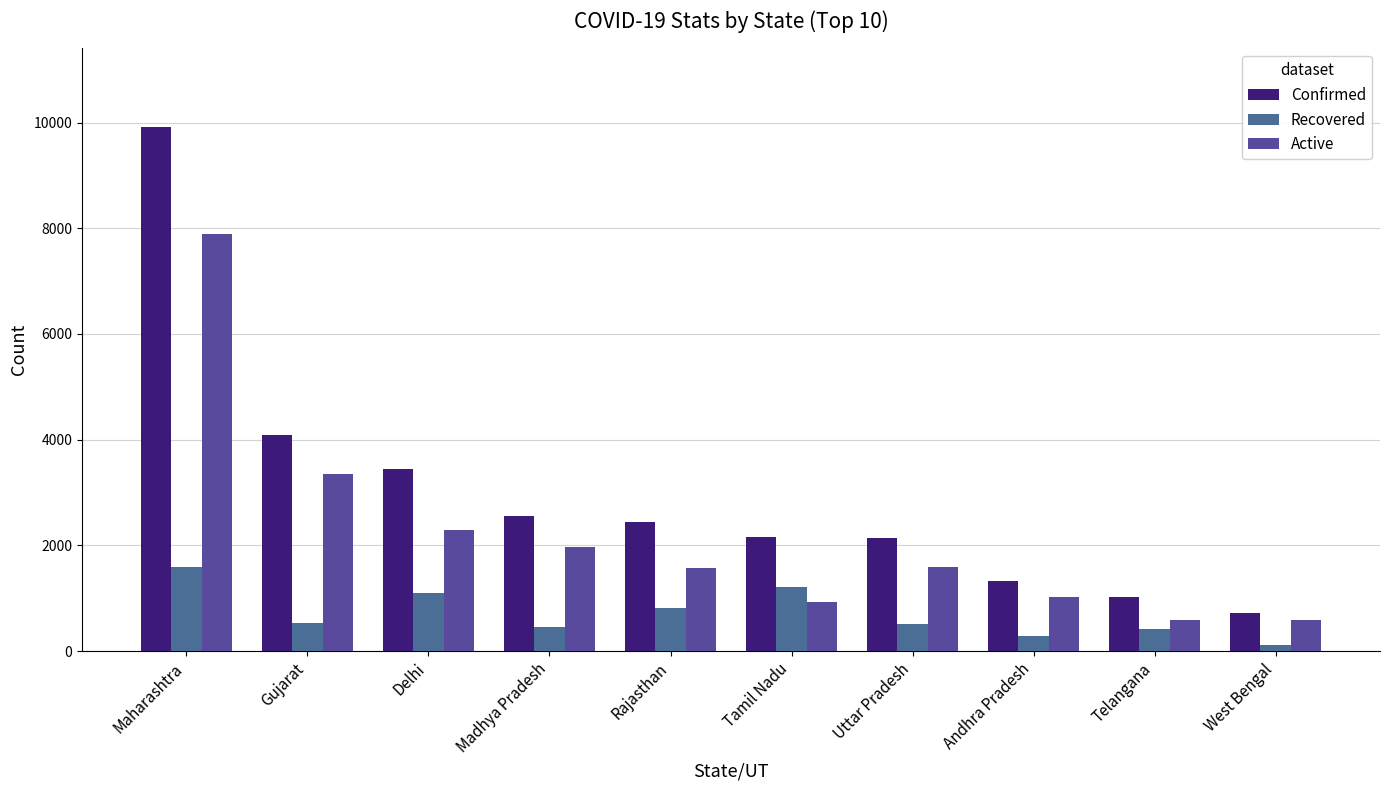

At which label is Confirmed closest to 5320?

Gujarat